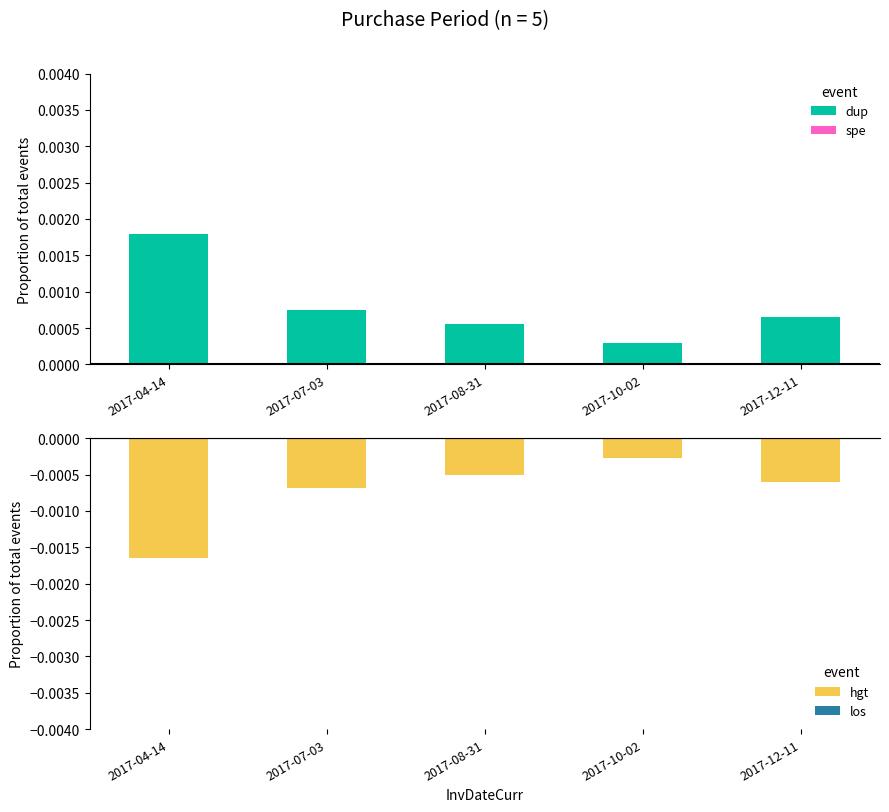

What is the label of the 4th bar from the left?

2017-10-02